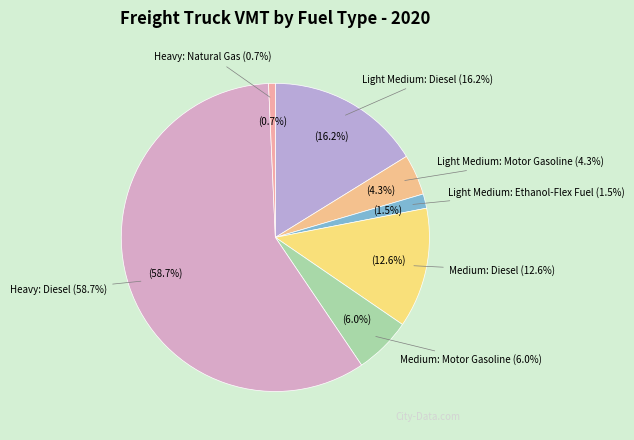

Which category has the biggest portion of the pie?

Heavy: Diesel